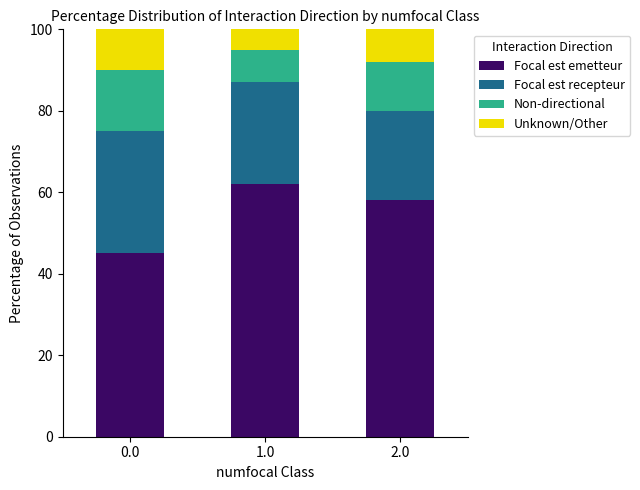

How many data points does each series have?

3